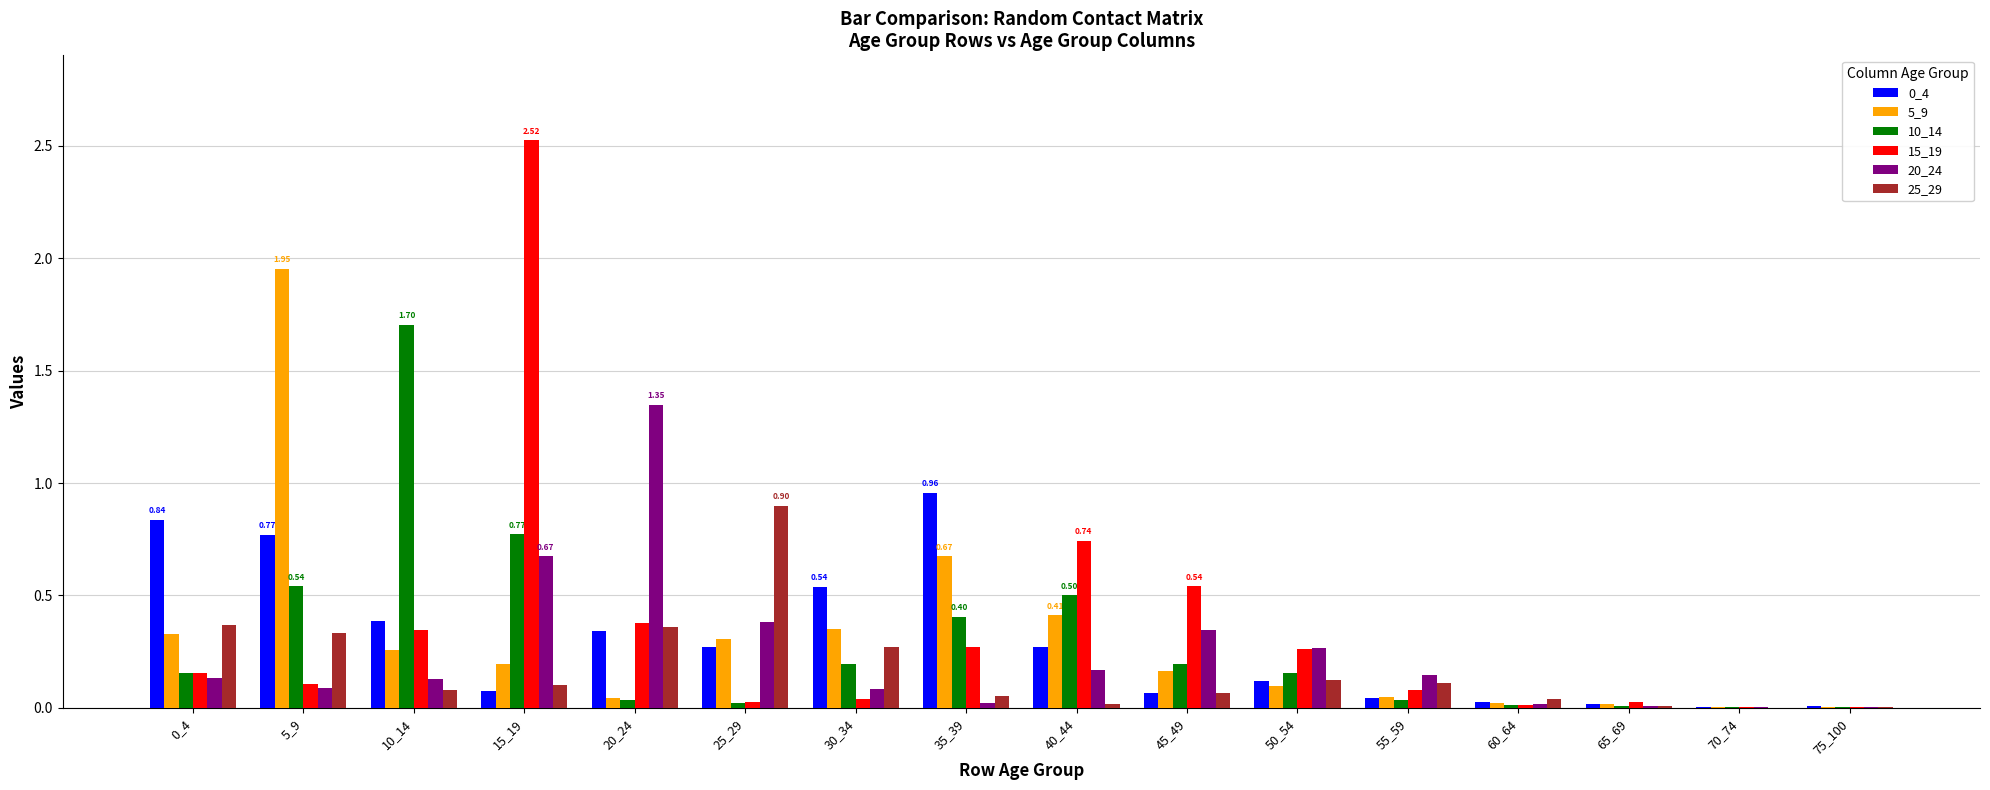

What is the sum of all 0_4 values?

4.7